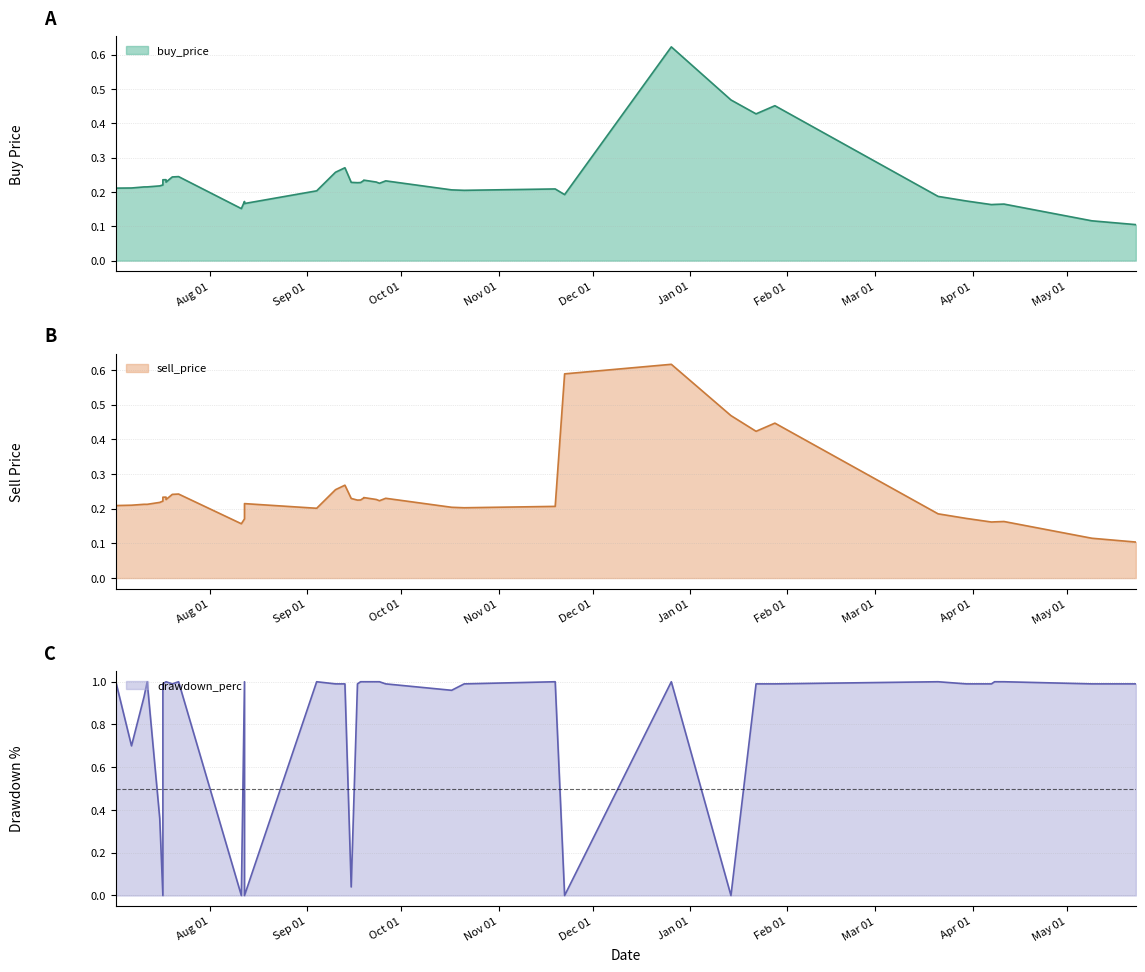

In drawdown_perc, how many points are higher than both neighbors (excluding endpoints)?

7